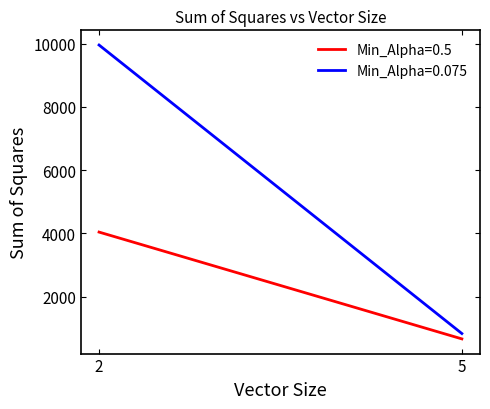

Reading left to right, transcribe all the data shown in this chart.

Min_Alpha=0.5: 4040.3	663.4
Min_Alpha=0.075: 9954.6	833.0